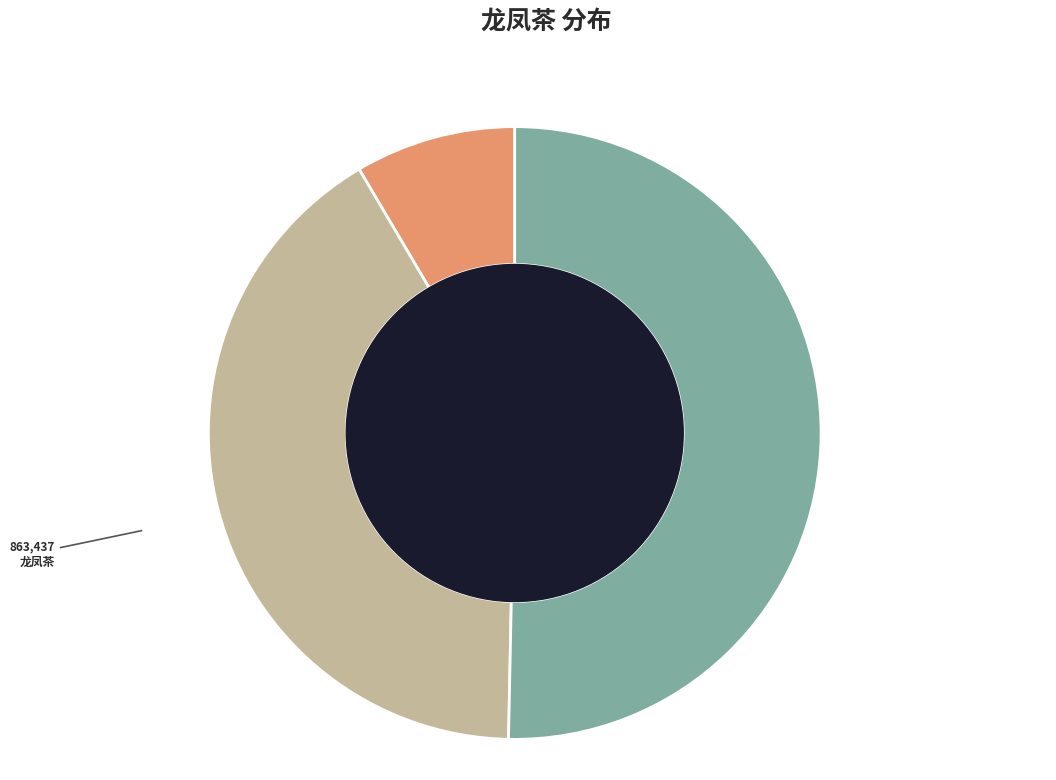

Rank the categories by value from lowest to highest.

龙凤茶·样标龙凤号题新, 龙凤茶, 龙凤茶寄照觉禅师